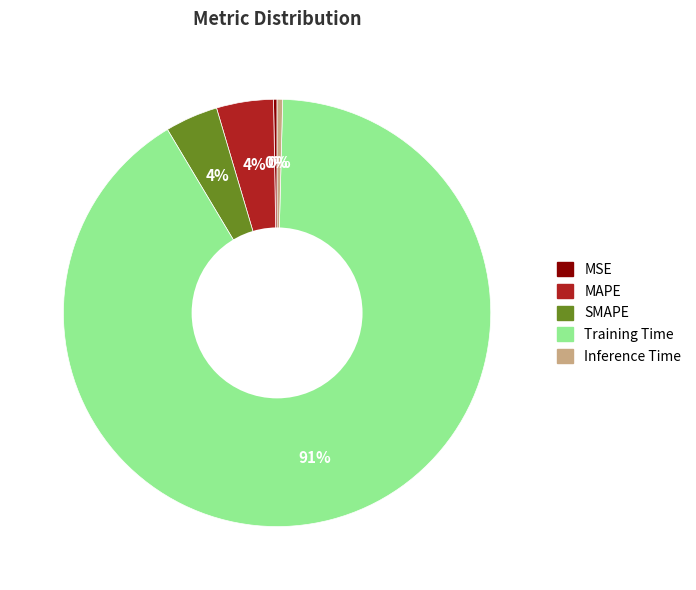

The MAPE slice represents 13% of the pie. True or false?

False